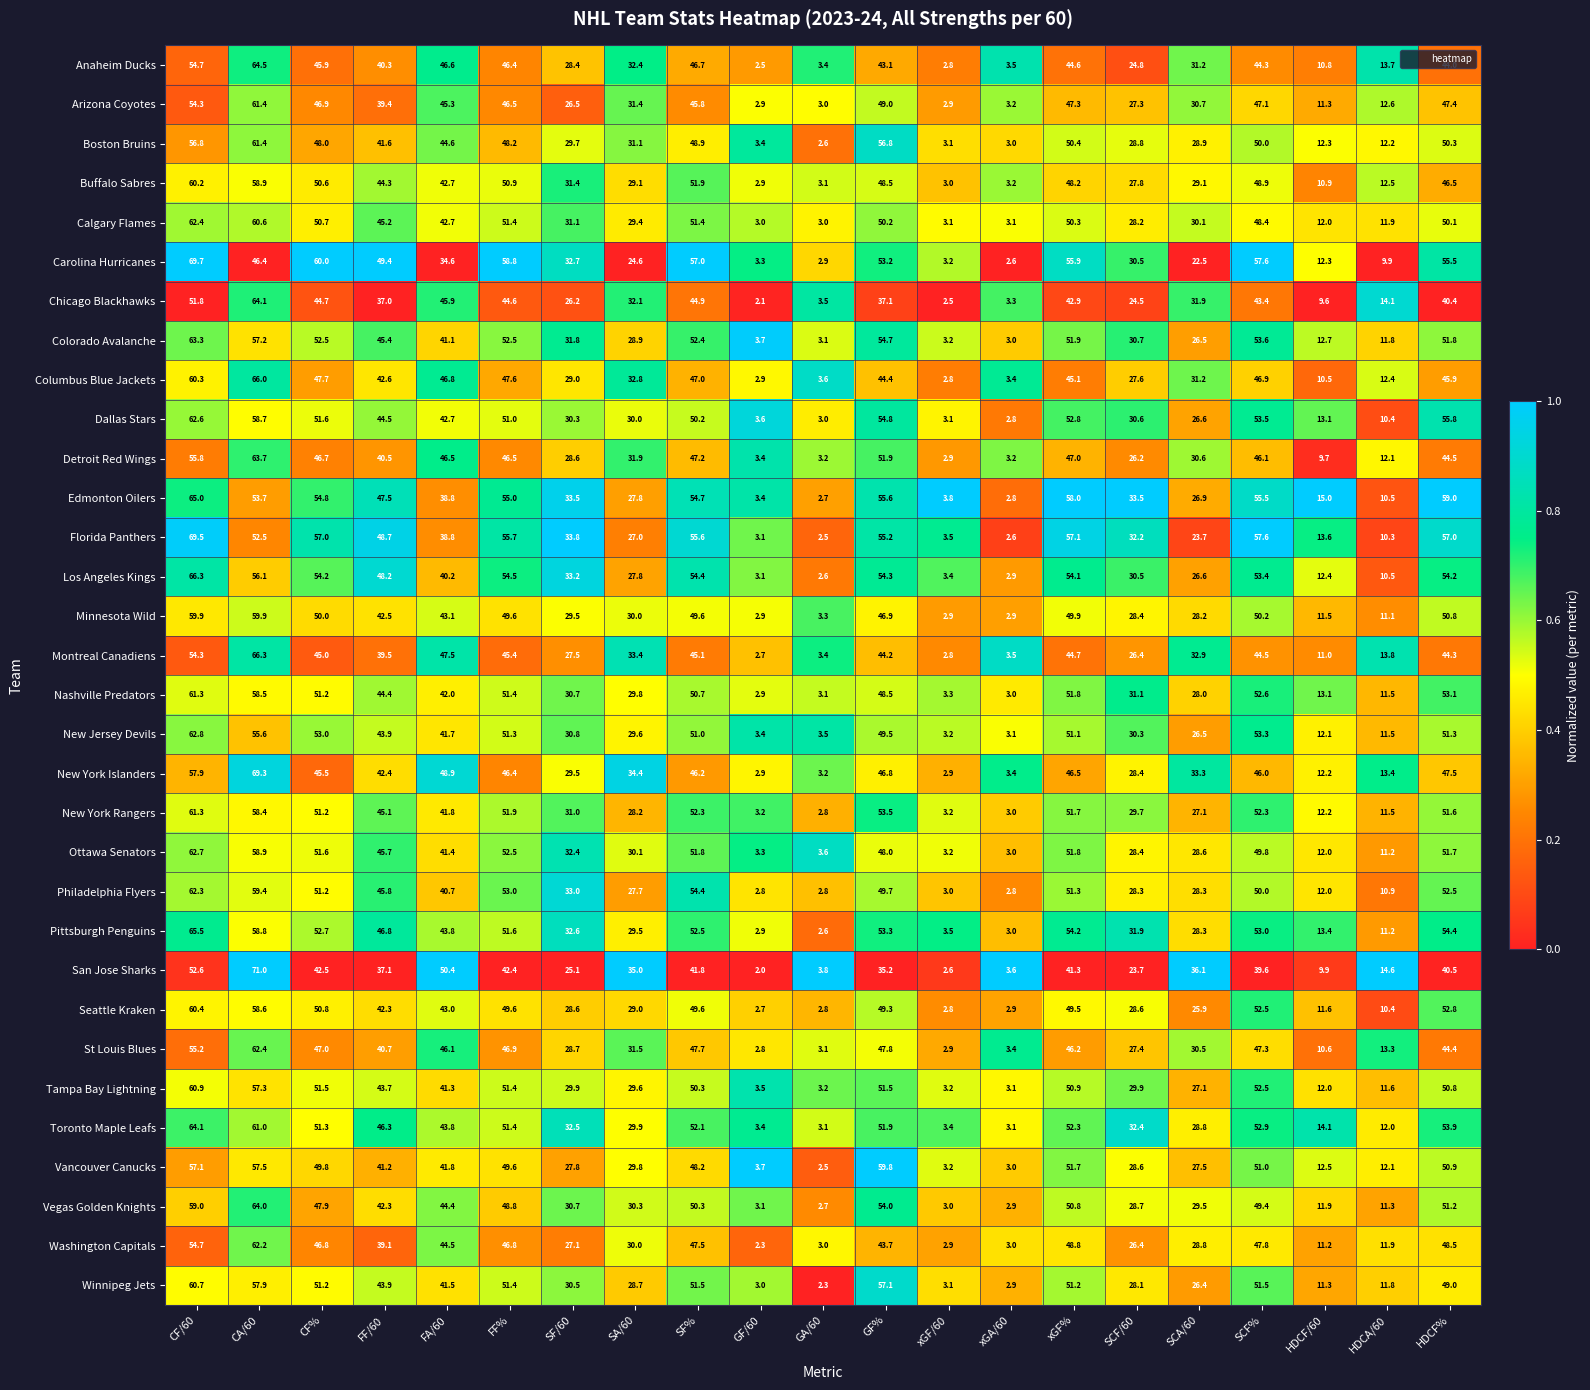

Is it true that Boston Bruins equals 41.6 at FF/60?

True